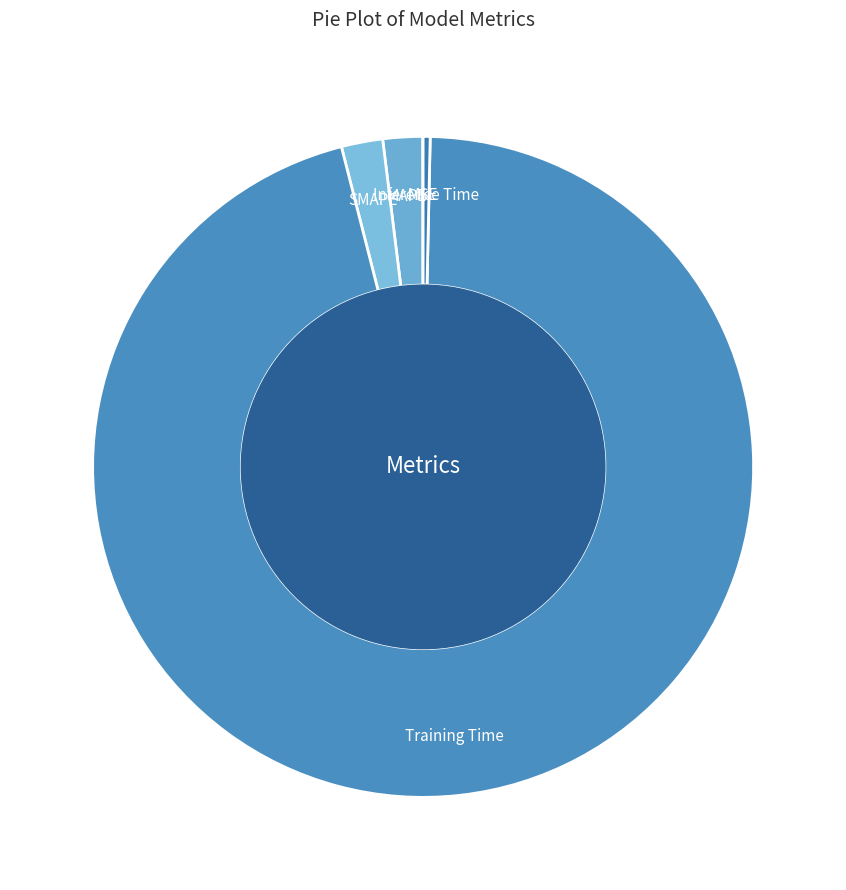

Between SMAPE and Training Time, which is larger?

Training Time